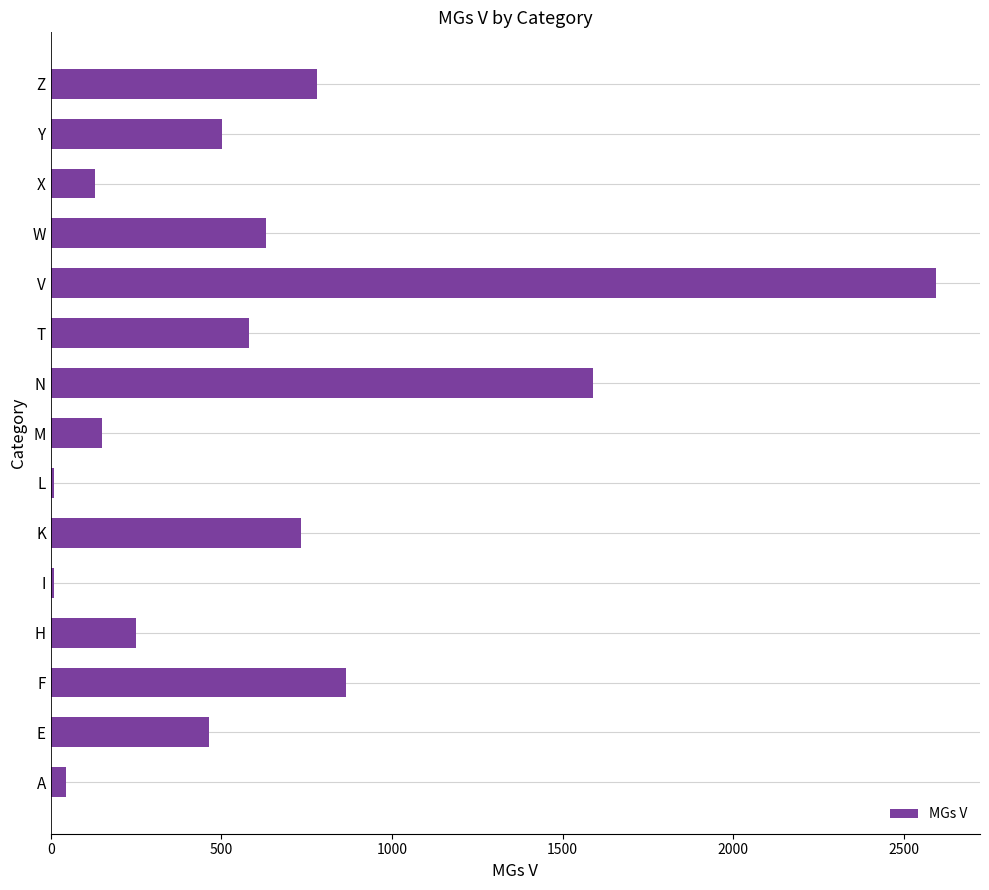

Are the bars horizontal?

Yes